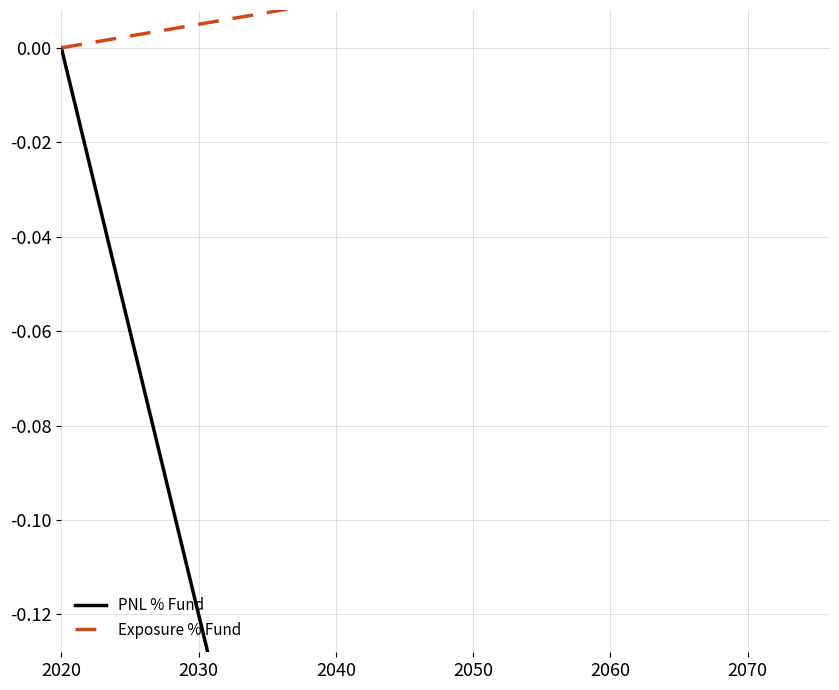

What is the difference between the highest and lowest values at 2070?

0.8